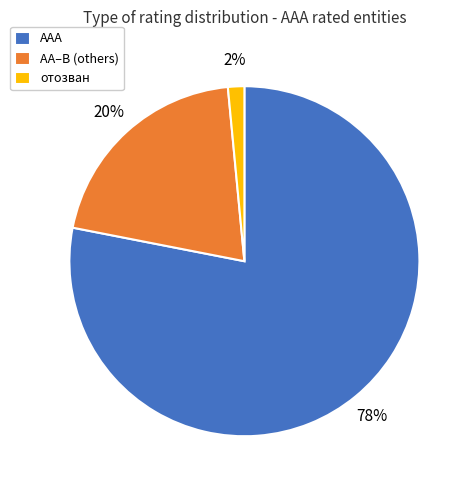

Is it true that отозван is 10% of the pie?

False